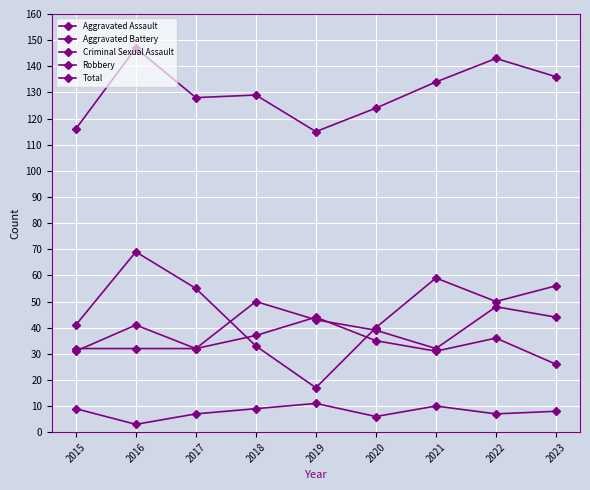

At which label is Aggravated Battery closest to 35?

2020